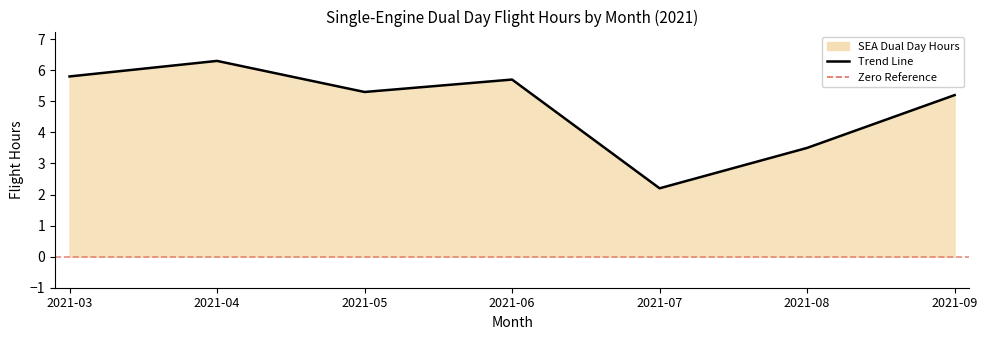

What is the greatest value displayed?

6.3